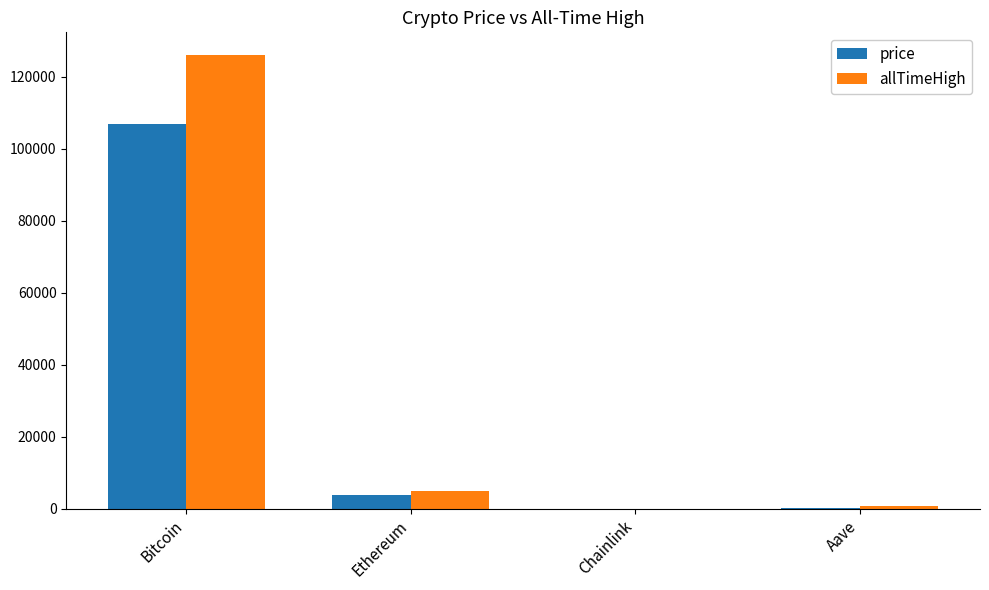

Which label corresponds to the largest value in the chart?

Bitcoin